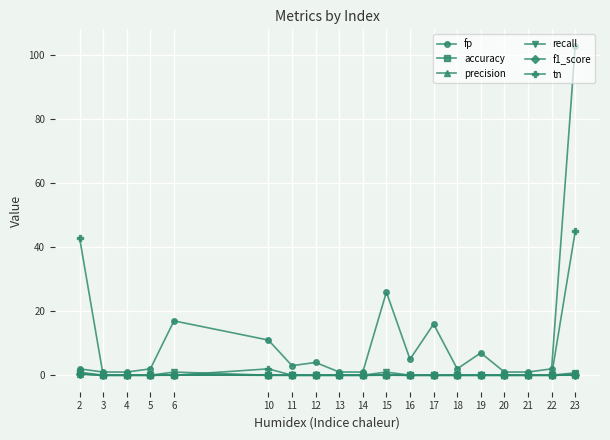

Which series has the largest total across all categories?

fp